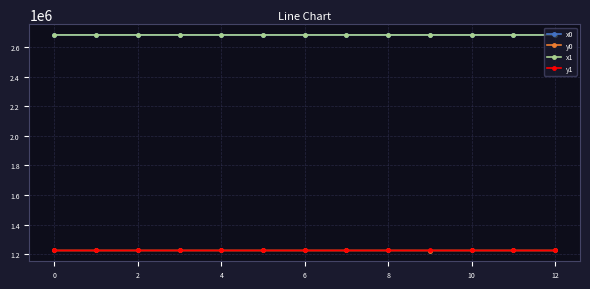

What is the maximum value for y0?

1224798.6